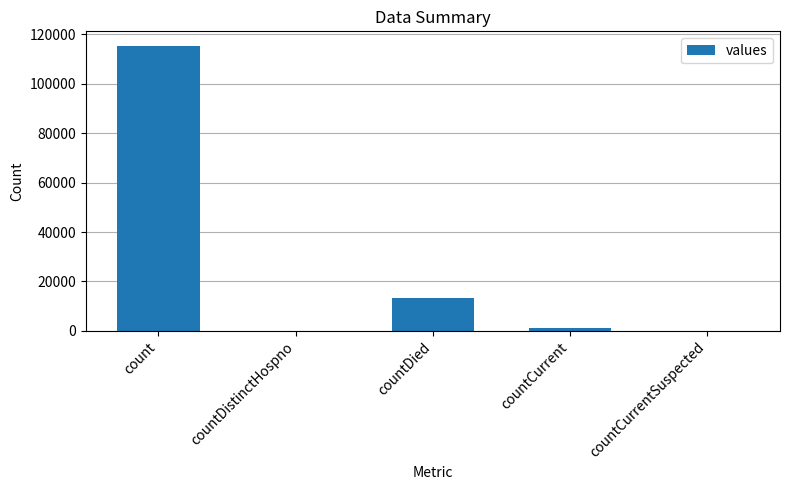

How many distinct data groups are displayed?

1